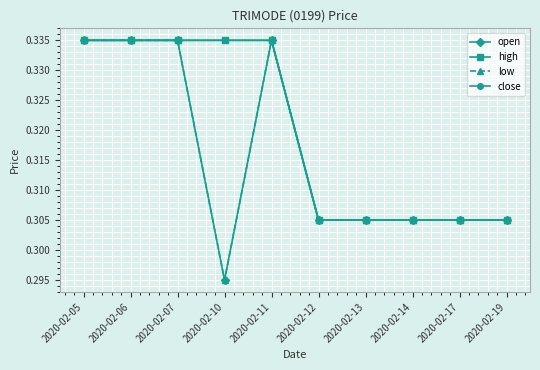

How many interior local valleys does the low series have?

1